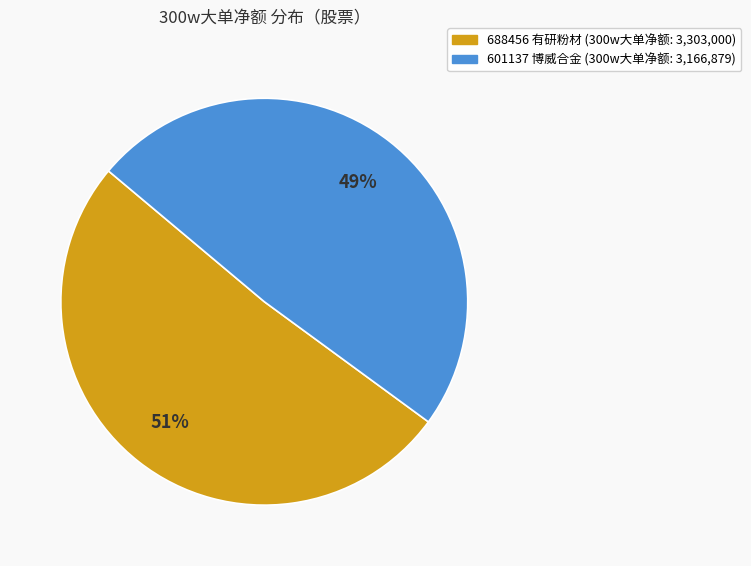

True or false: 688456 有研粉材 accounts for 57% of the total.

False